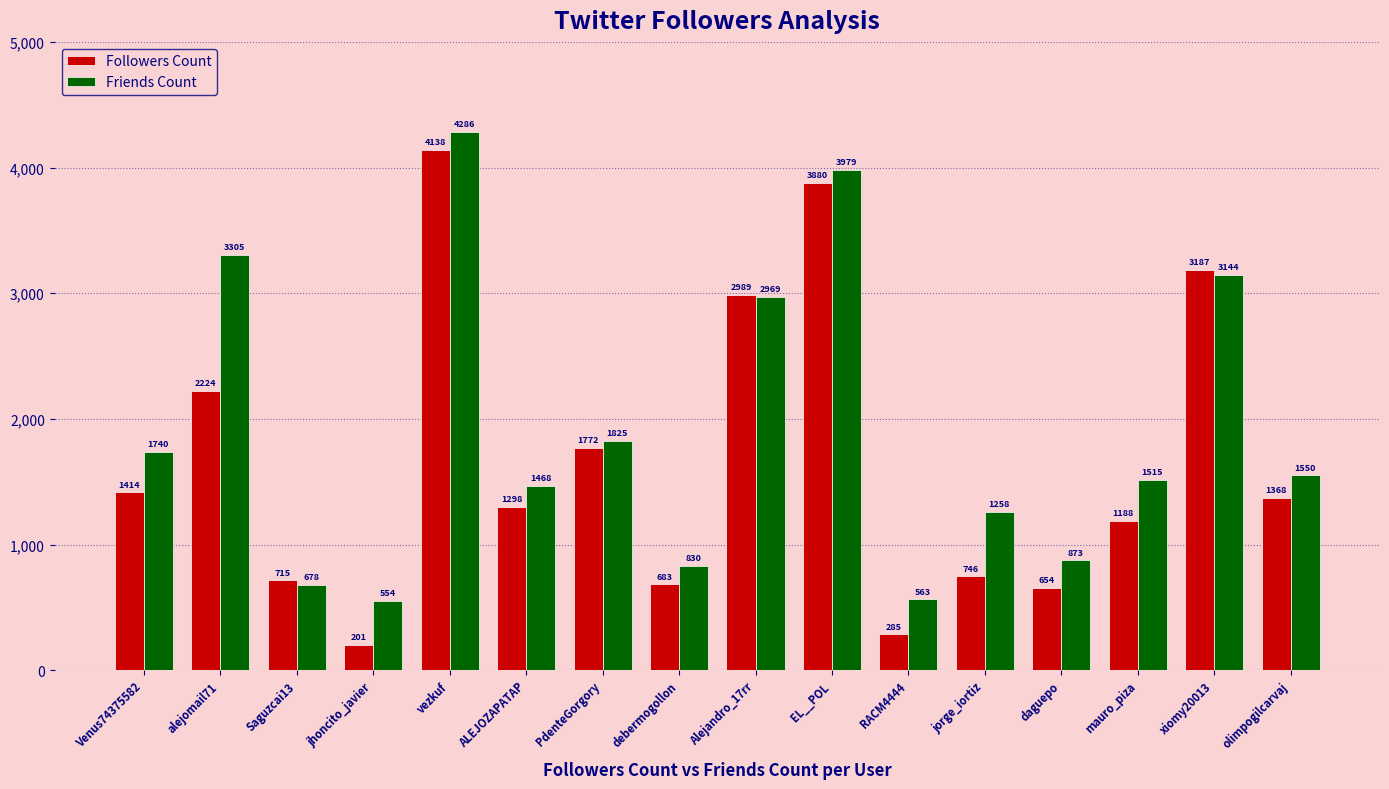

What is the label of the 11th bar from the right?

ALEJOZAPATAP